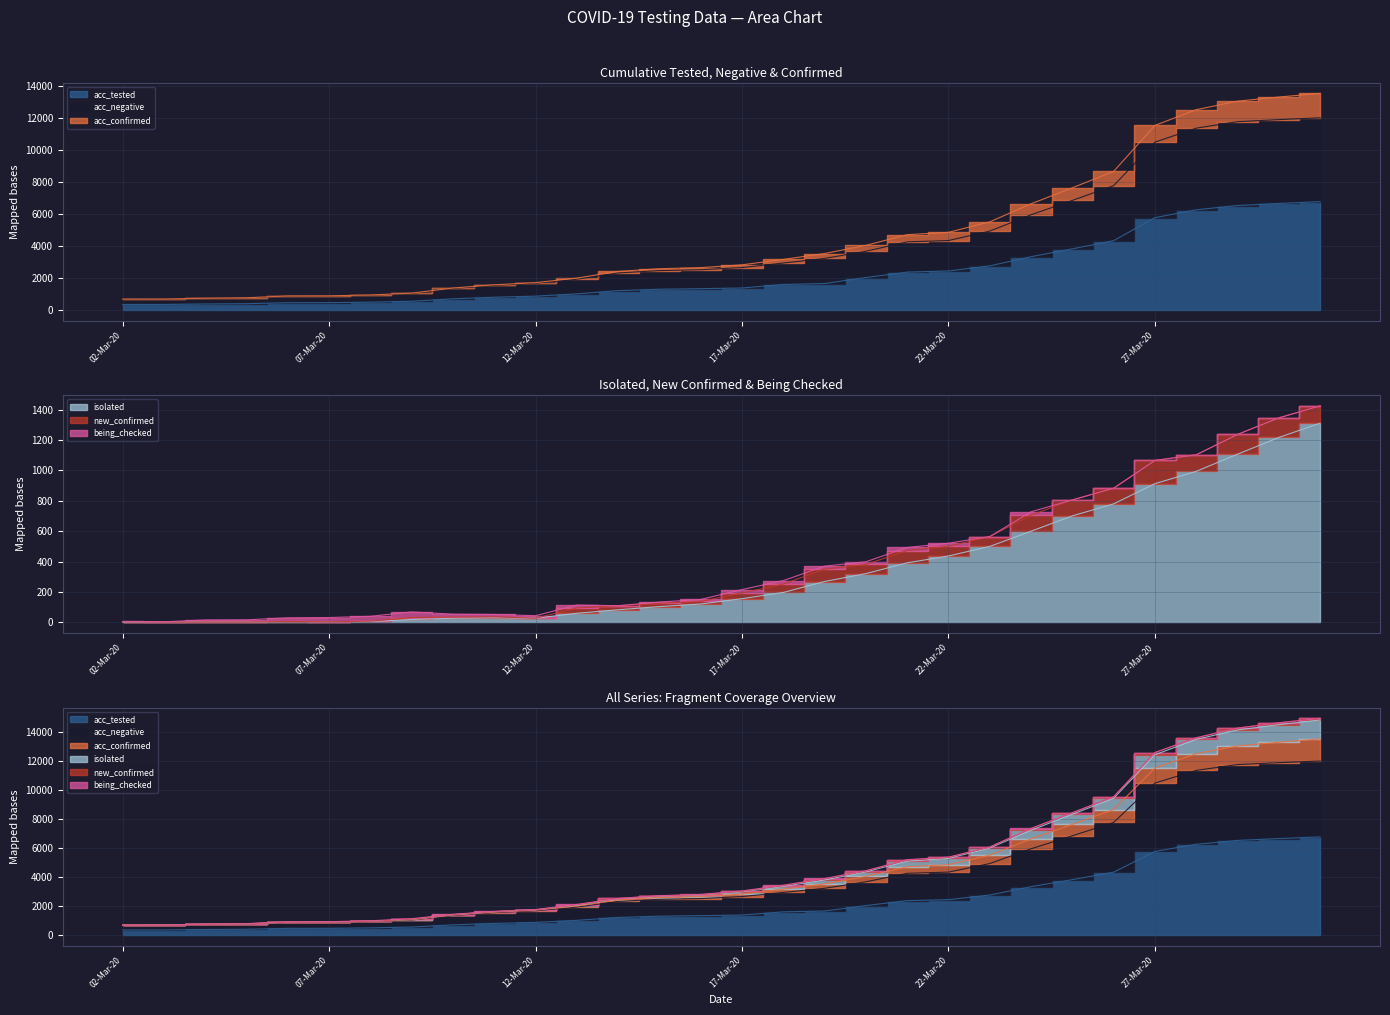

True or false: acc_tested has more than 0 interior local peaks.

False